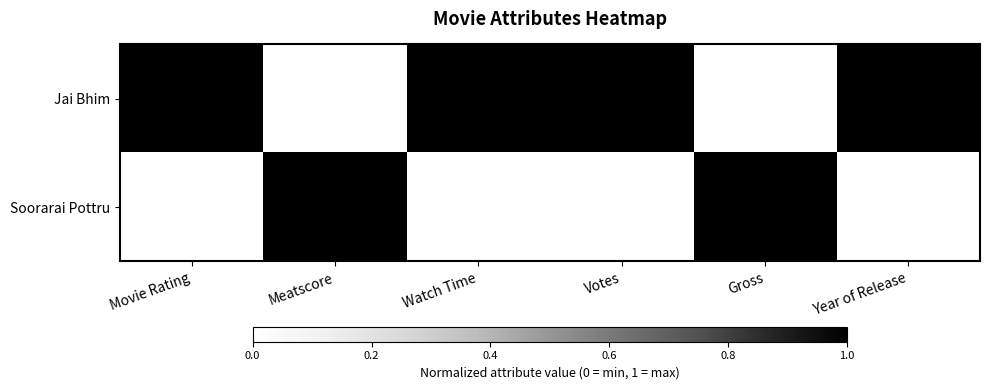

What is the total value across all series at Gross?

172.8